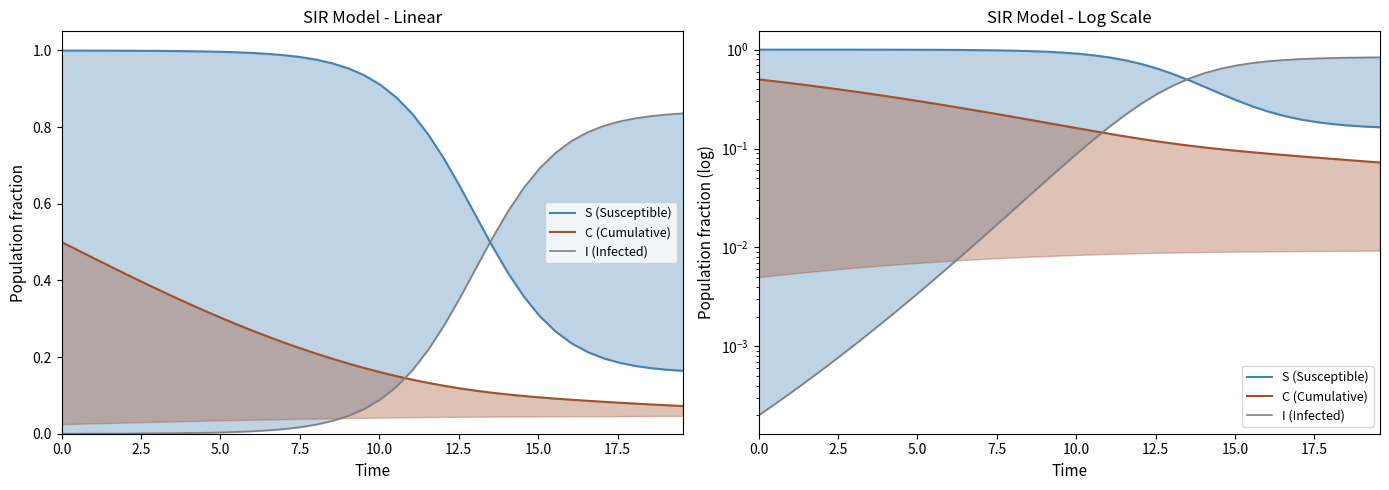

True or false: S (Susceptible) and C (Cumulative) intersect in this chart.

False